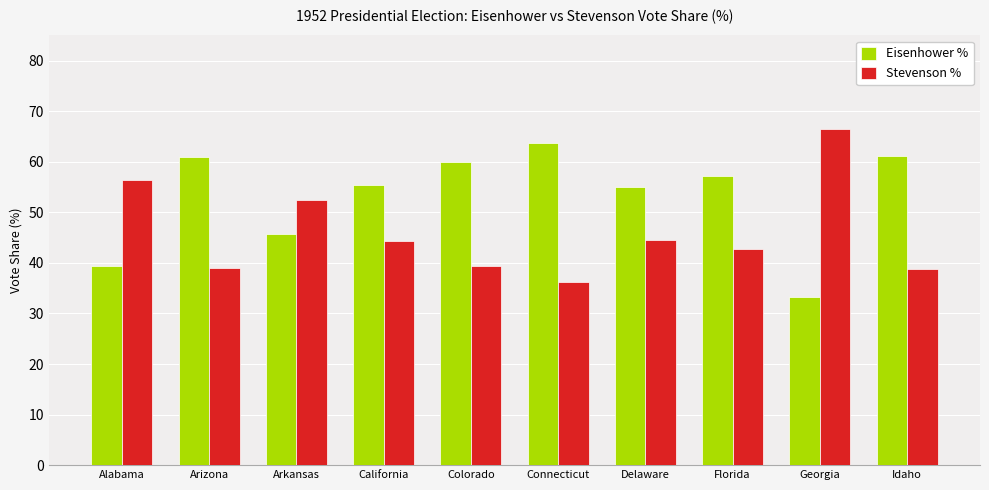

Rank the series by their average value, from lowest to highest.

Stevenson %, Eisenhower %